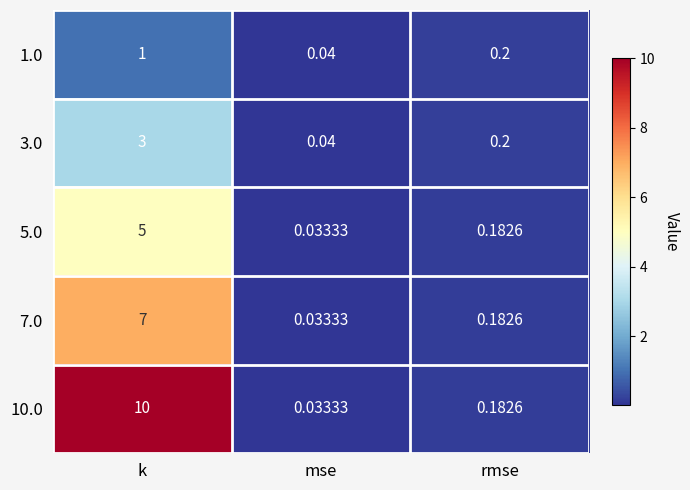

List the labels in order of 1.0 value, largest first.

k, rmse, mse